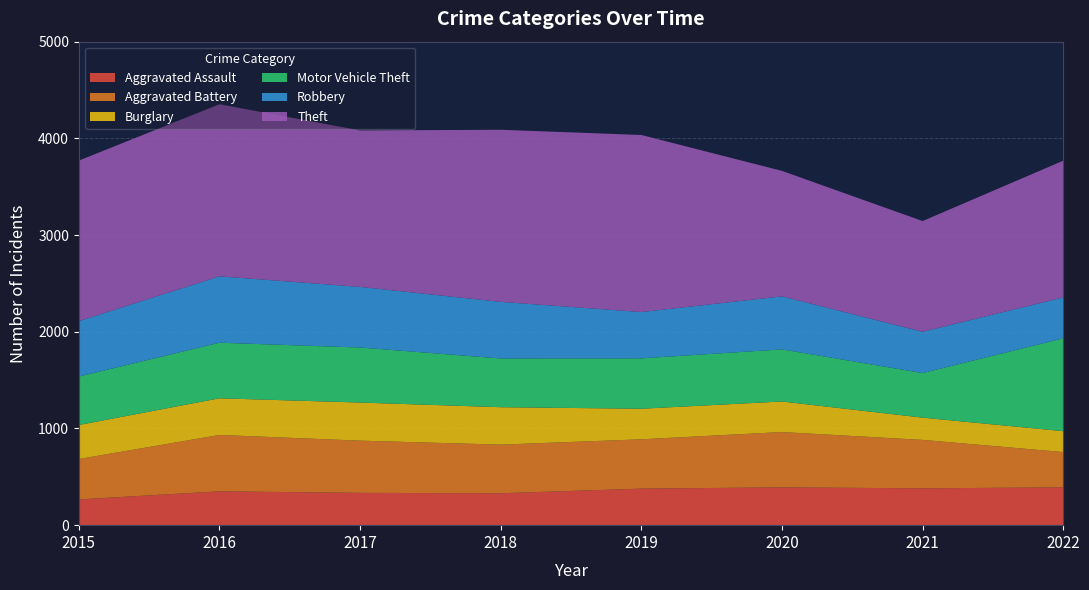

Reading left to right, what are all the values shown in this chart?

Aggravated Assault: 266	350	334	330	378	391	381	391
Aggravated Battery: 418	583	540	503	510	572	501	365
Burglary: 352	379	394	387	316	316	230	216
Motor Vehicle Theft: 501	575	569	504	521	539	461	960
Robbery: 573	686	627	585	479	548	427	423
Theft: 1660	1780	1618	1780	1831	1298	1145	1414